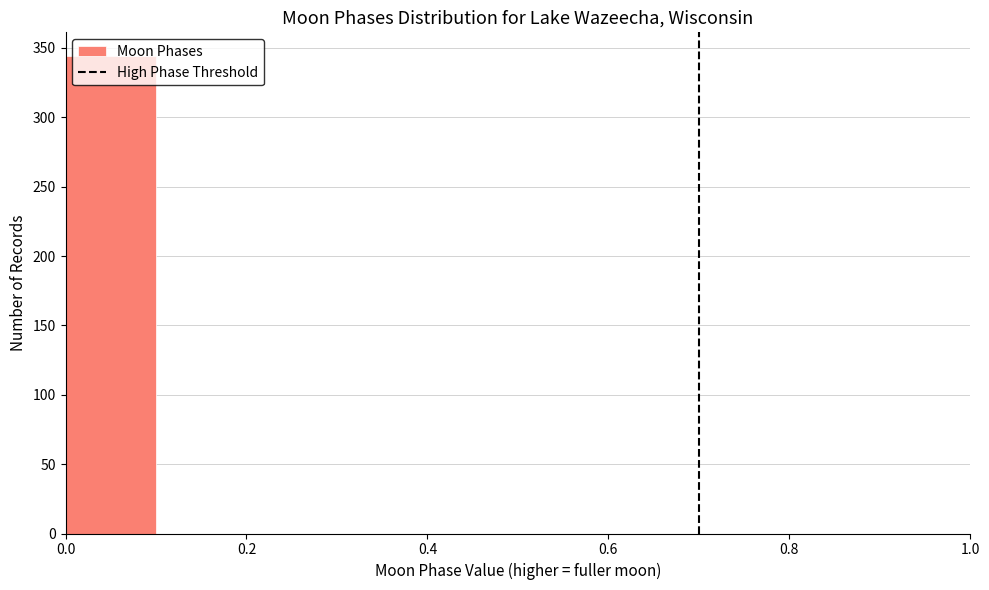

Over which range of the x-axis is the bar tallest?

0.0 to 0.1